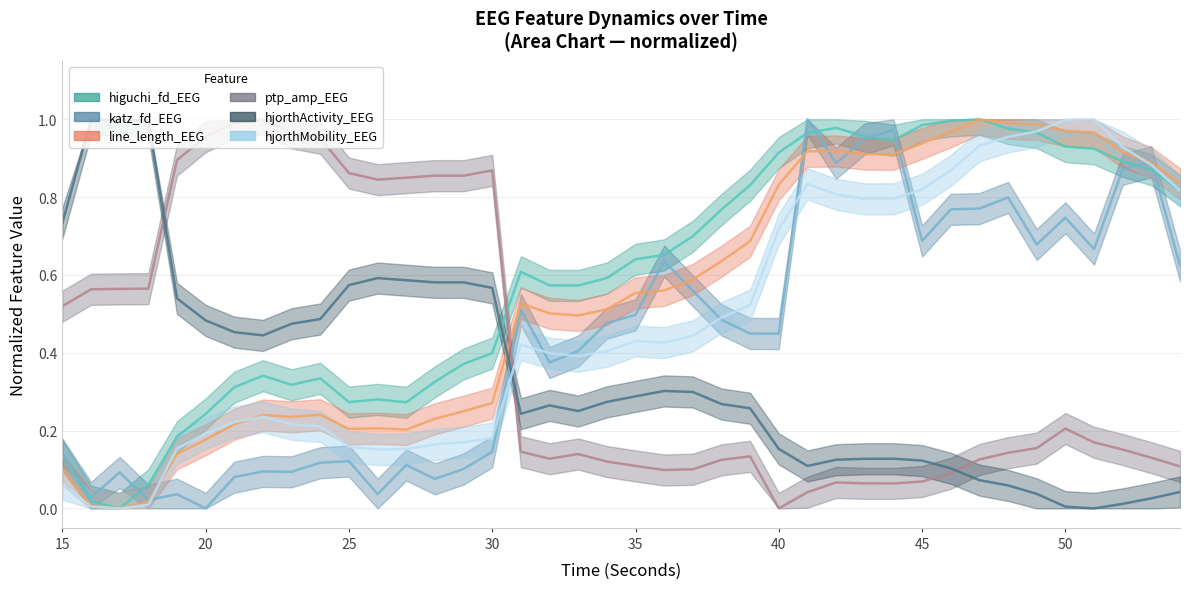

What are all the series names shown in the legend?

higuchi_fd_EEG, katz_fd_EEG, line_length_EEG, ptp_amp_EEG, hjorthActivity_EEG, hjorthMobility_EEG